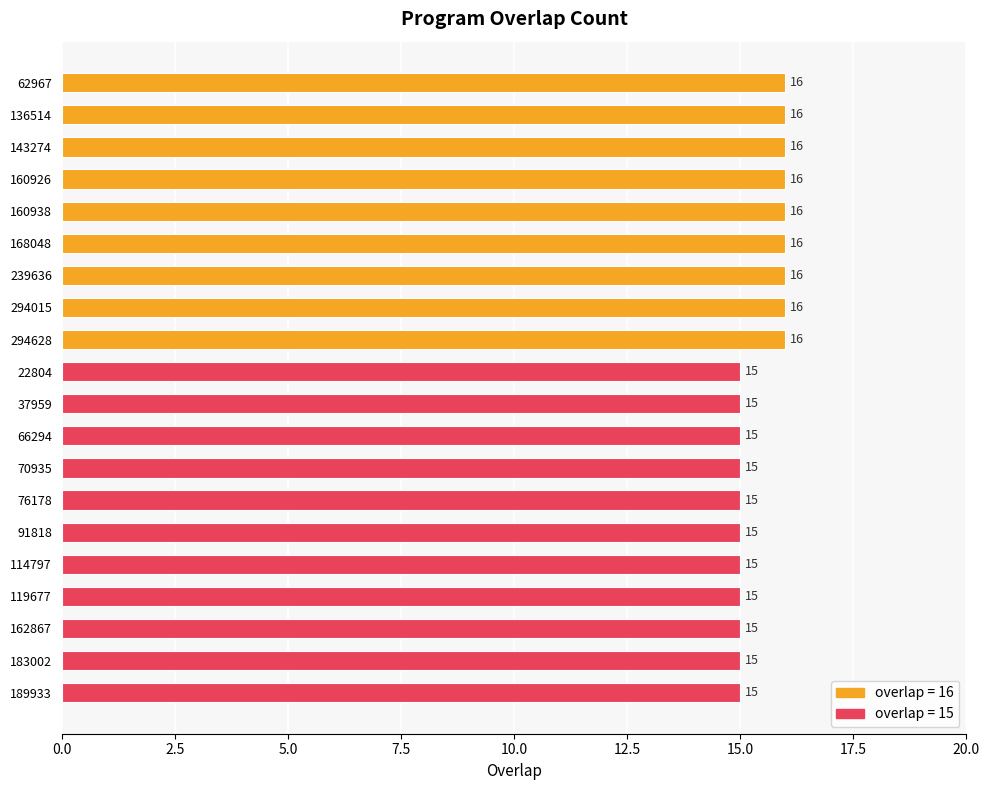

What is the label of the 18th bar from the bottom?

143274